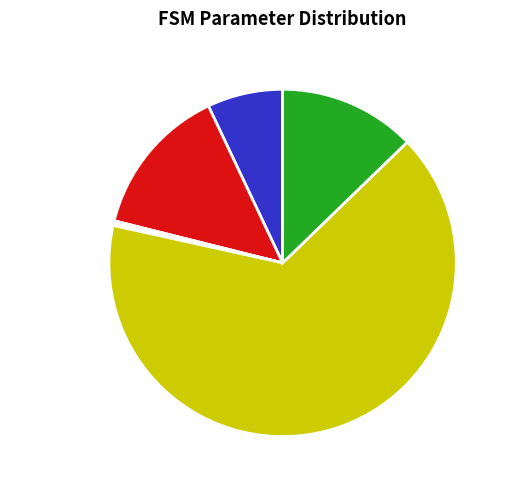

Is there a majority slice in this chart?

Yes